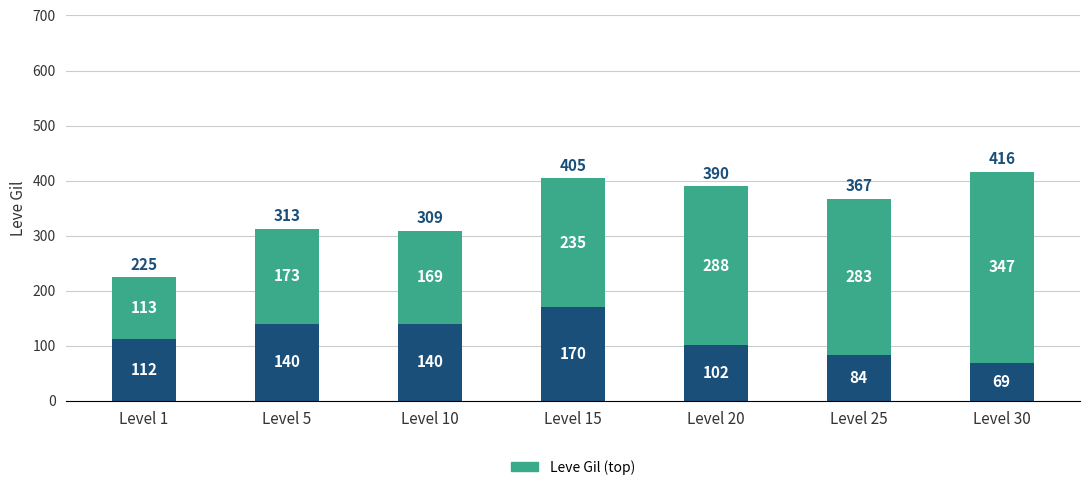

Count the number of data series in this chart.

2